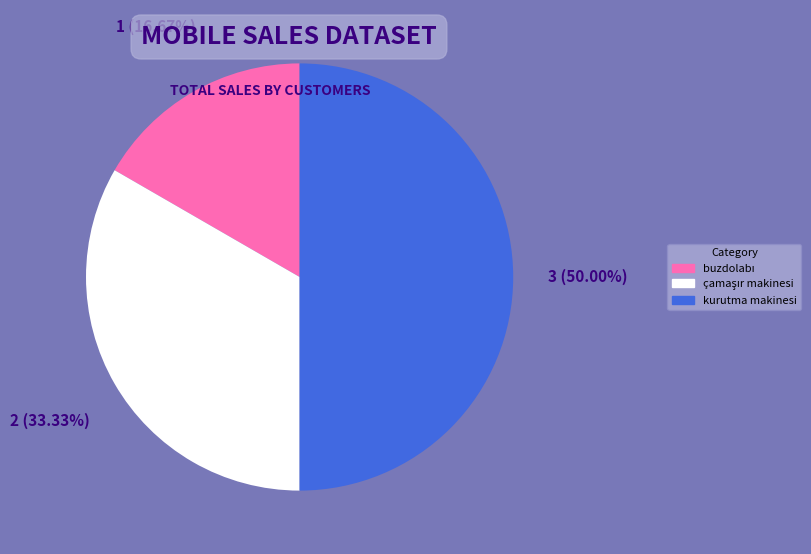

Which category has the biggest portion of the pie?

kurutma makinesi